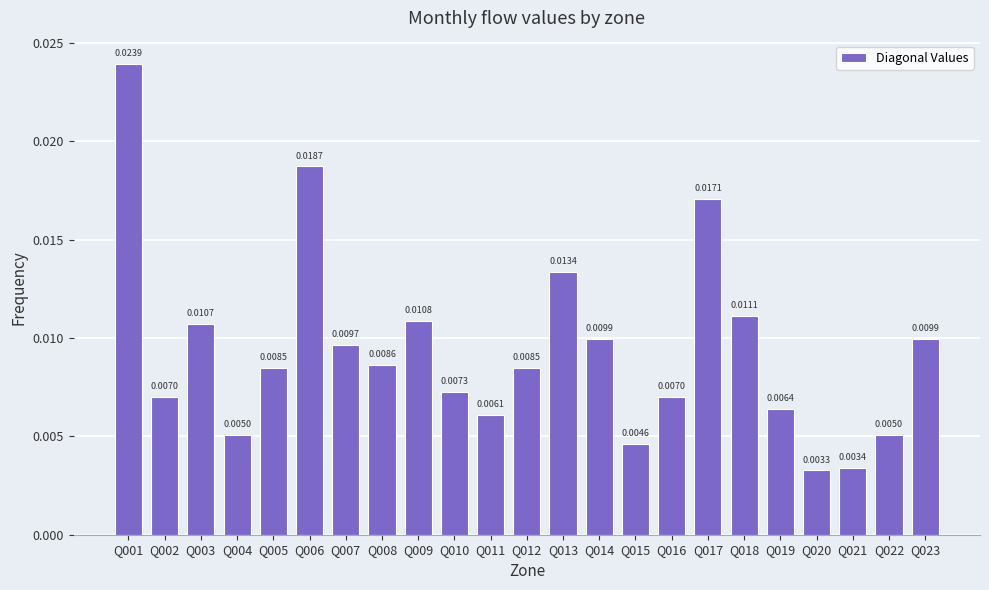

Which has a higher value, Q006 or Q018?

Q006